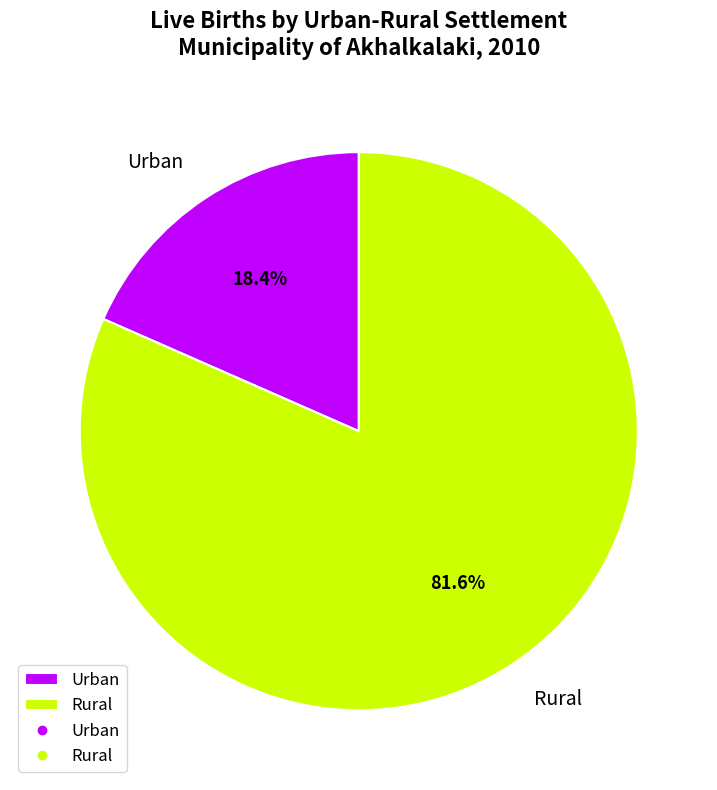

To the nearest percent, what portion does Urban represent?

18%